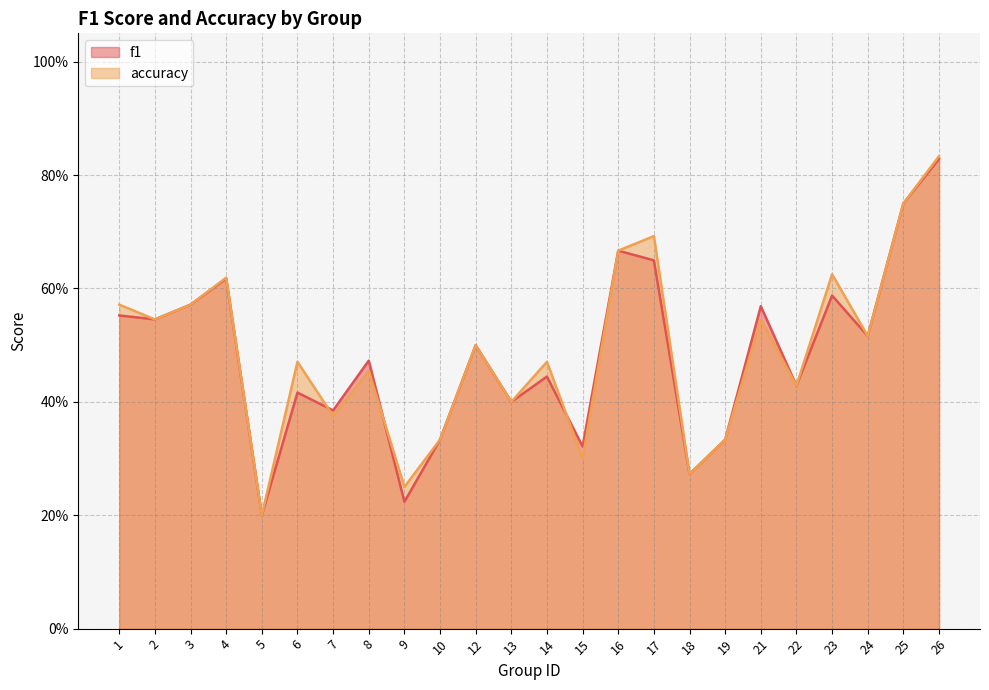

At which category does the chart reach its peak across all series?

26